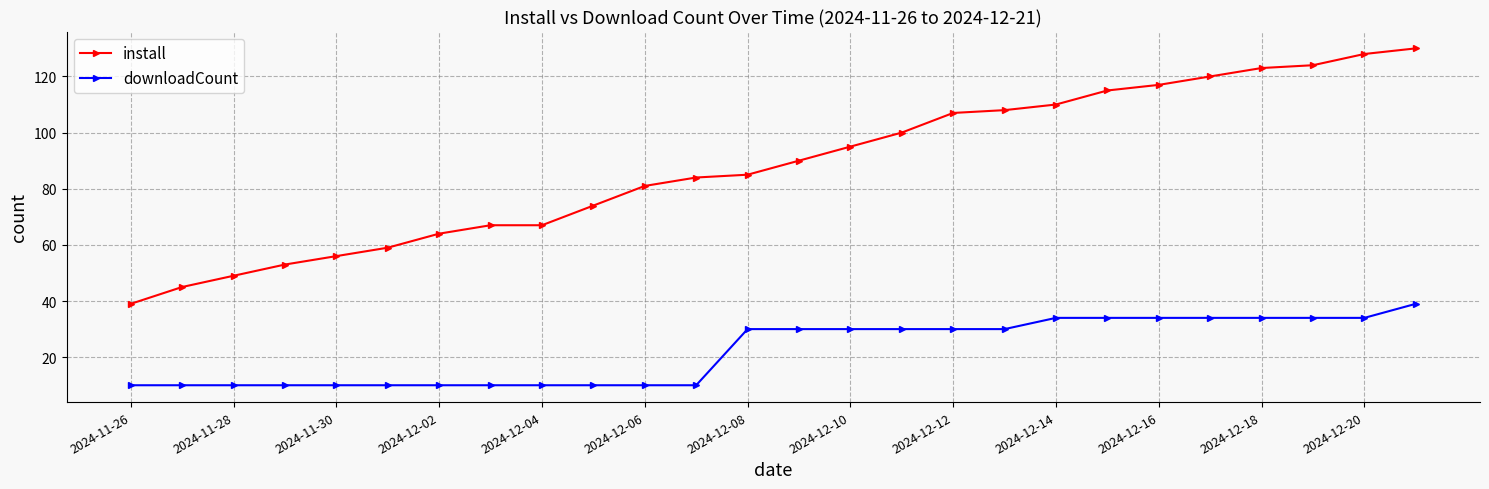

What is the minimum value for install?

39